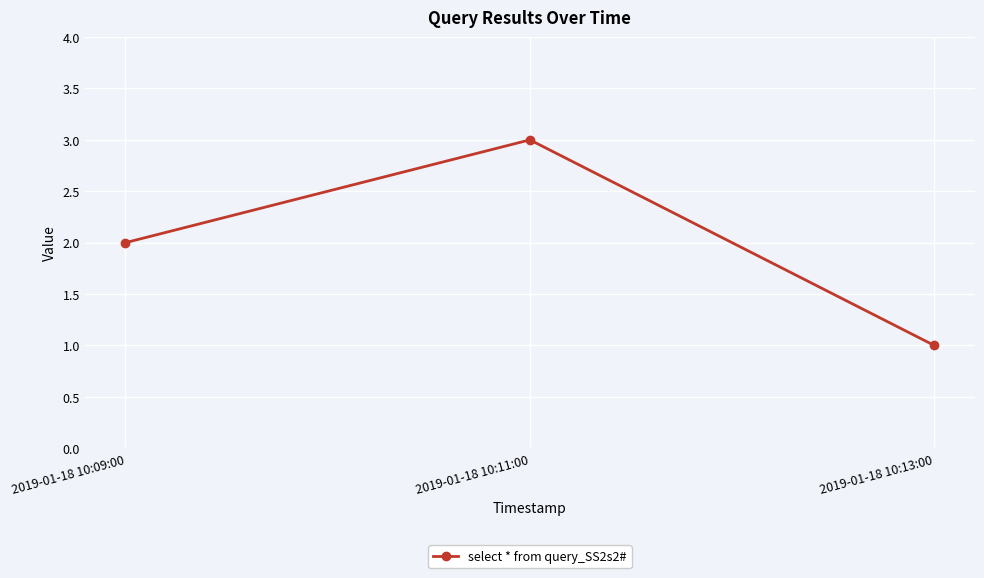

Rank the categories by value from highest to lowest.

2019-01-18 10:11:00, 2019-01-18 10:09:00, 2019-01-18 10:13:00